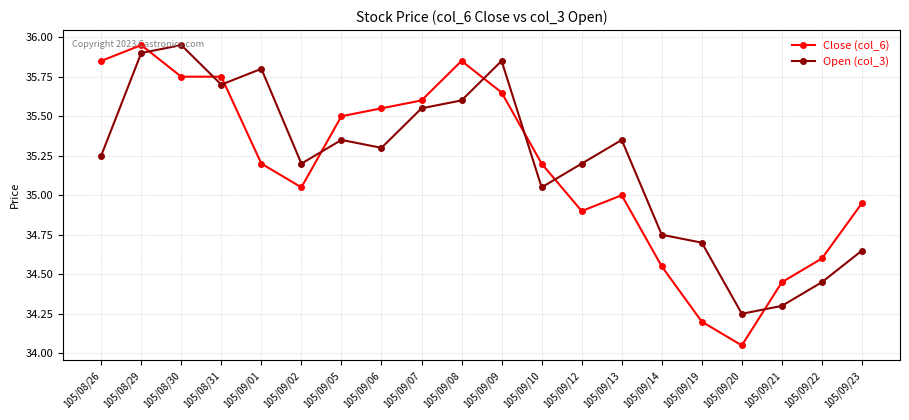

The Open (col_3) series shows 34.3 at 105/09/21. True or false?

True